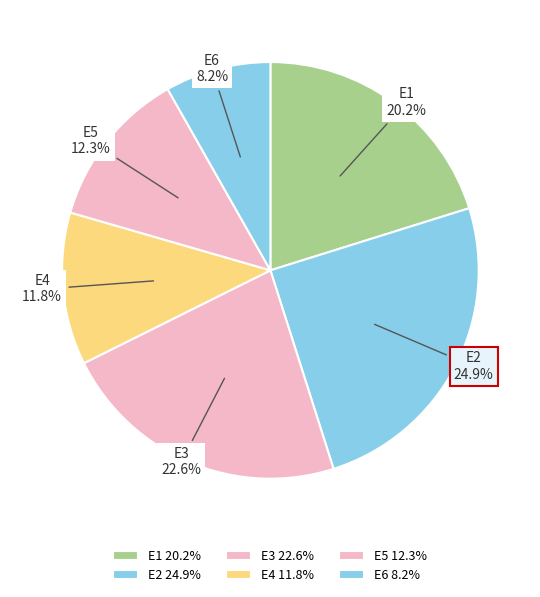

How many segments does this pie chart have?

6